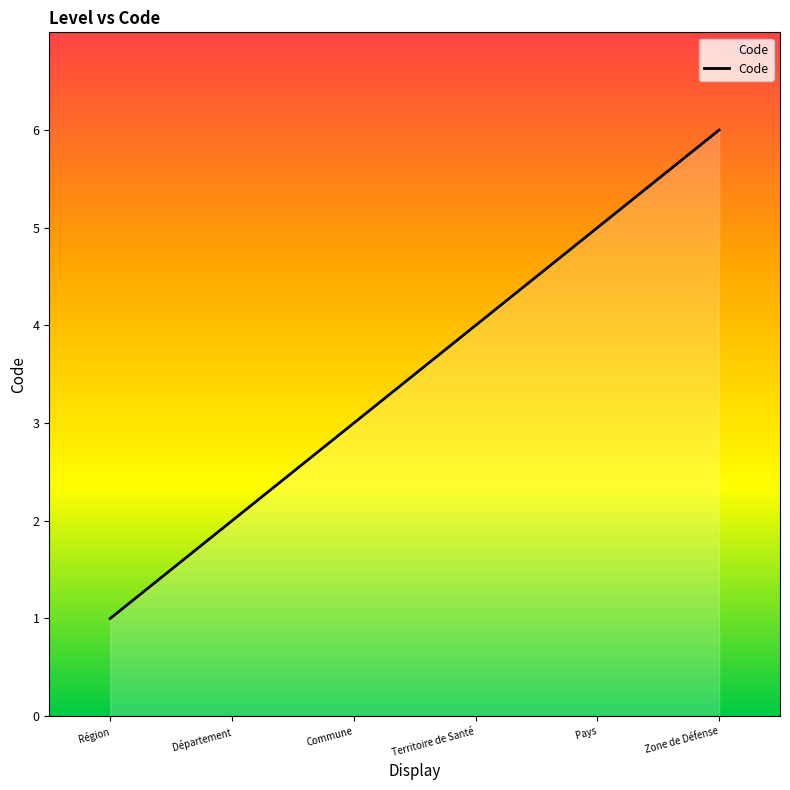

At which category does the chart reach its minimum across all series?

Région